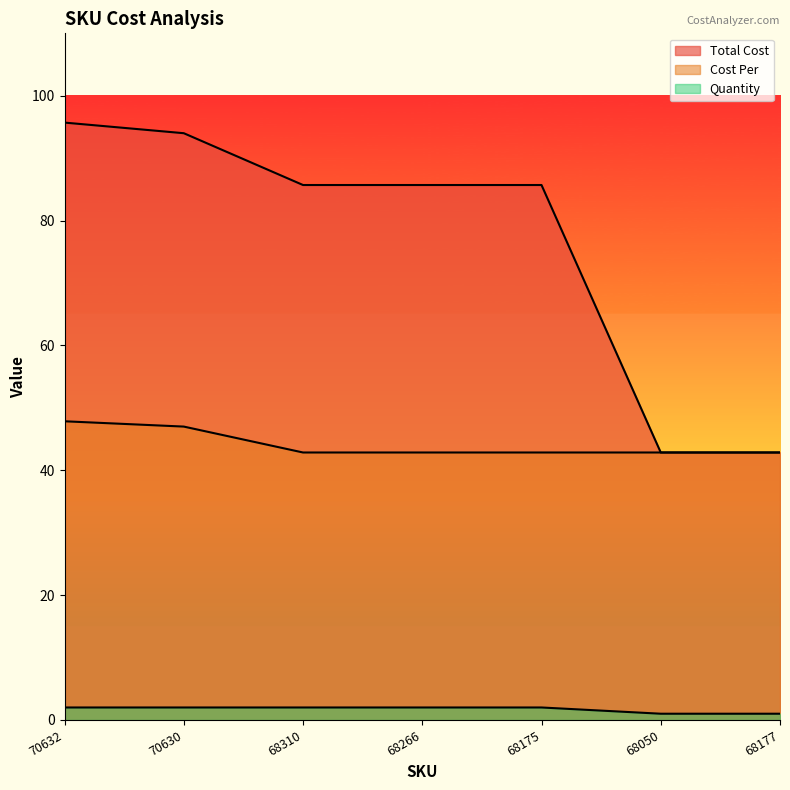

Between 70632 and 68177, which is larger?

70632